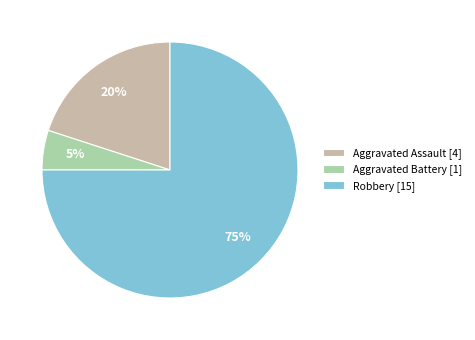

How many segments does this pie chart have?

3